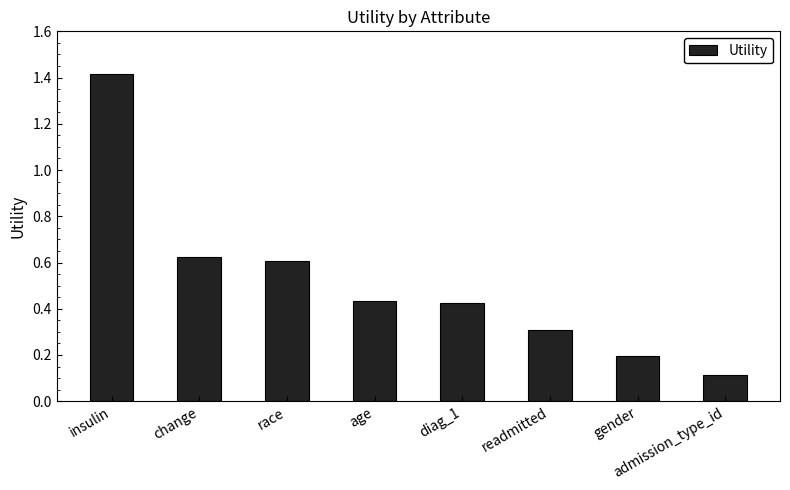

At which label is the value closest to 0?

admission_type_id